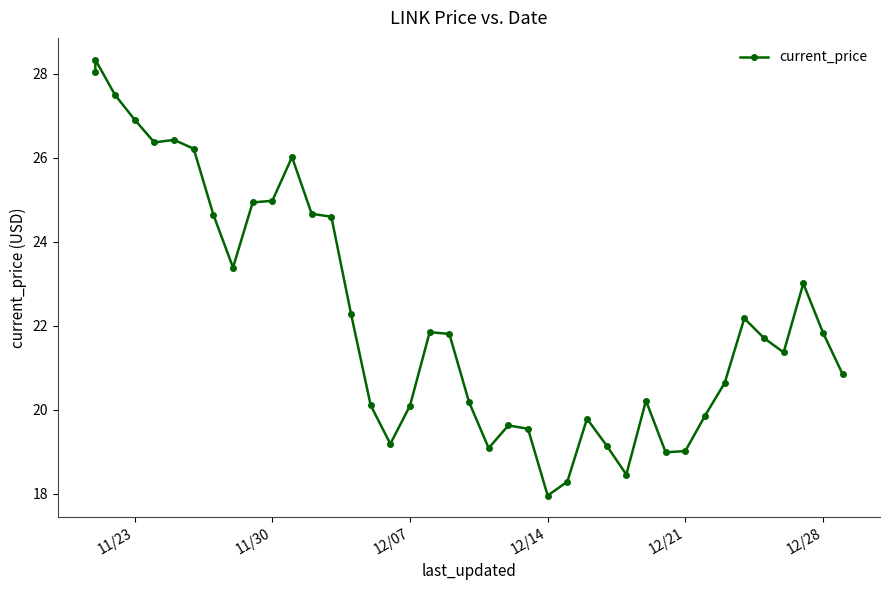

What is the difference between the maximum and minimum values?

10.4